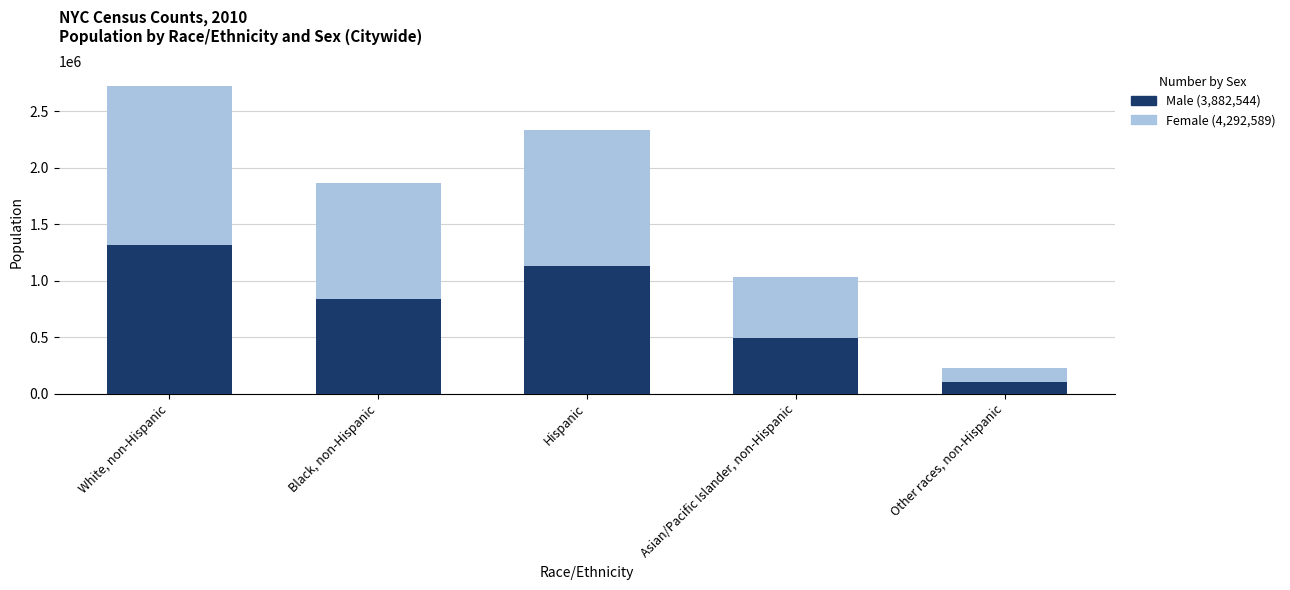

What is the total value across all series at Hispanic?

2336076